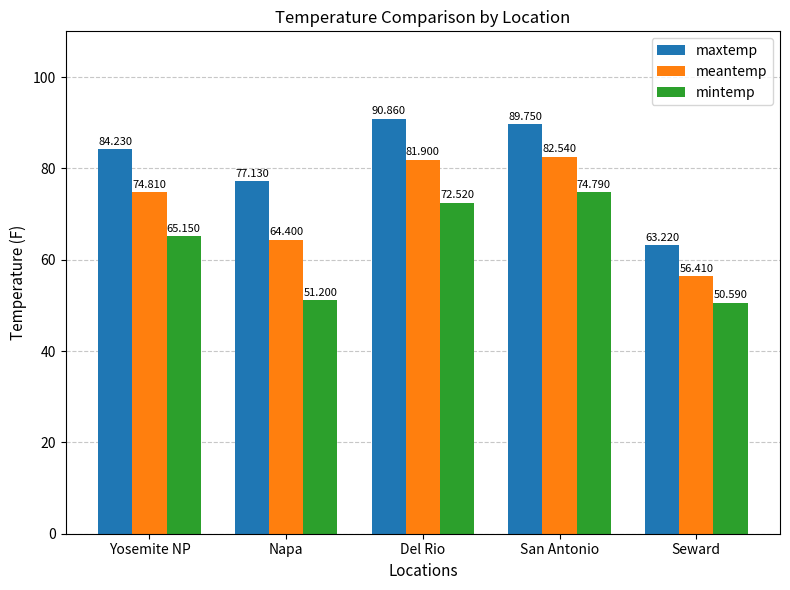

What are all the series names shown in the legend?

maxtemp, meantemp, mintemp